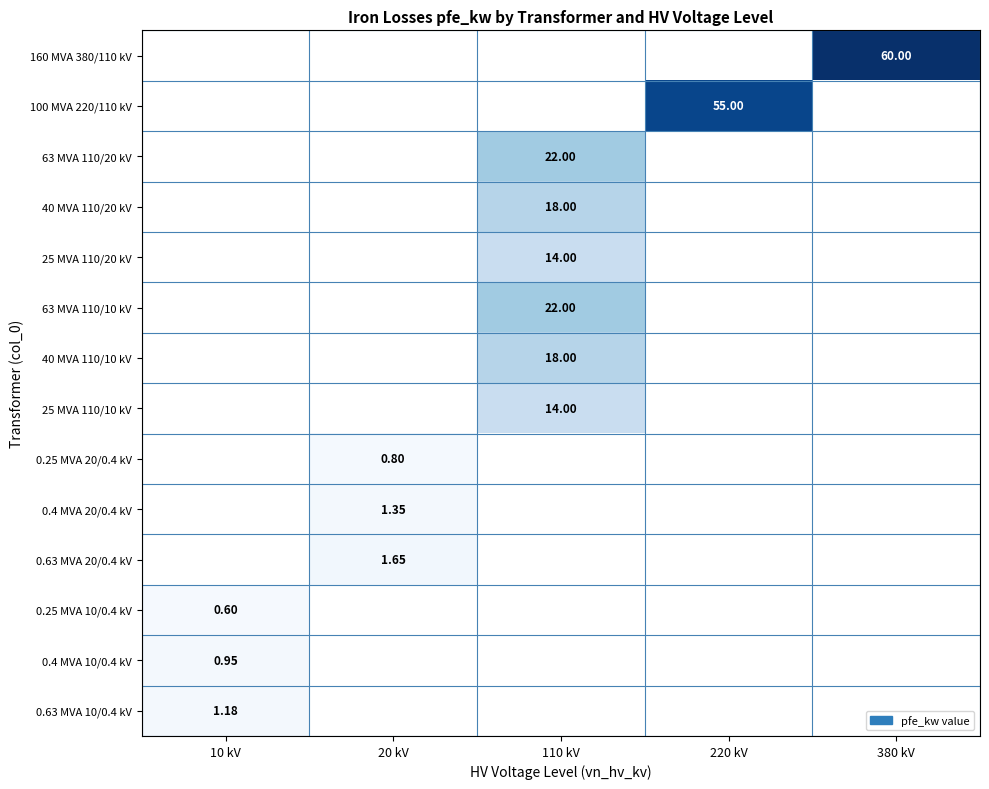

What is the difference between the maximum and minimum values in the 0.4 MVA 20/0.4 kV series?

1.4